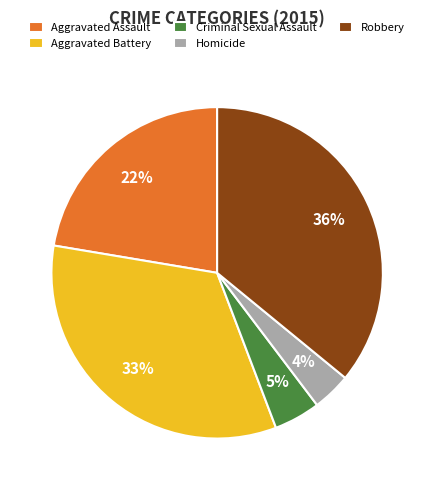

To the nearest percent, what is the combined percentage of Aggravated Battery and Robbery?

69%